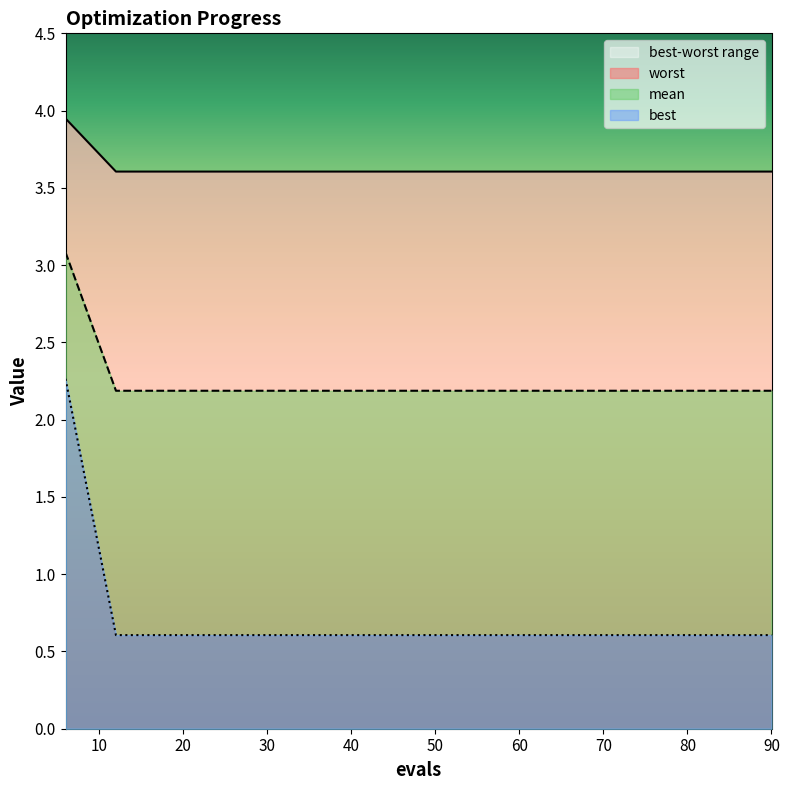

Is the value of best at 30 greater than the value of worst at 24?

Yes